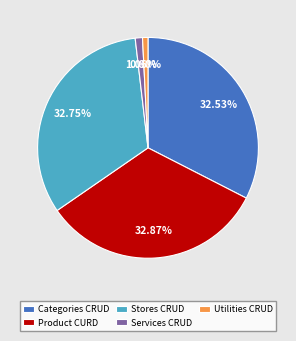

Count the number of slices in the pie.

5